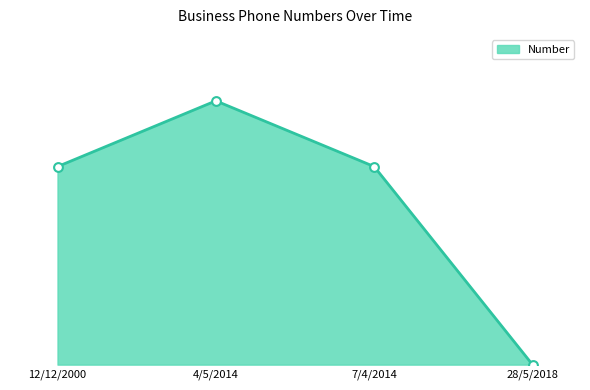

What is the change in value from 7/4/2014 to 28/5/2018?

-75.1